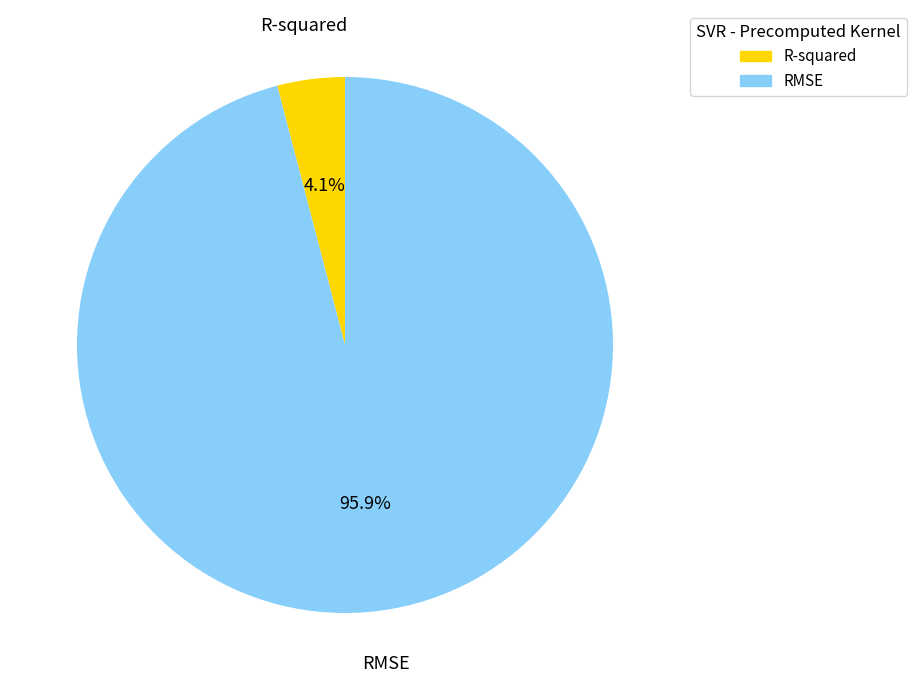

To the nearest percent, what percentage of the pie is RMSE?

96%